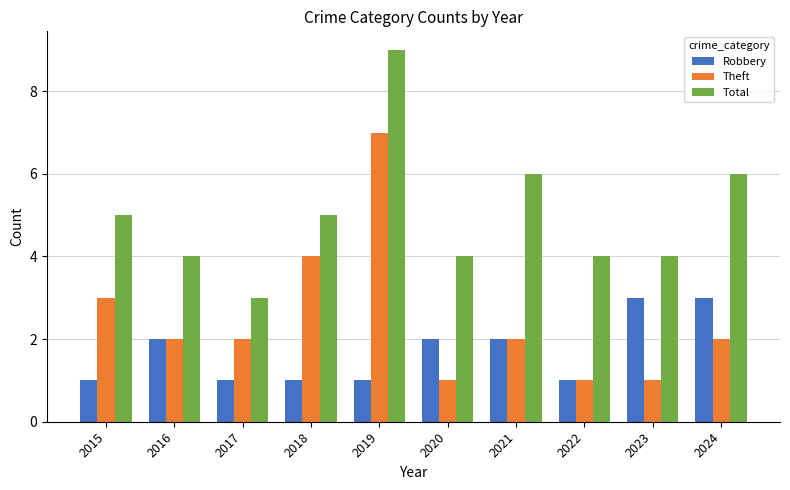

What is the average value of the Total series?

5